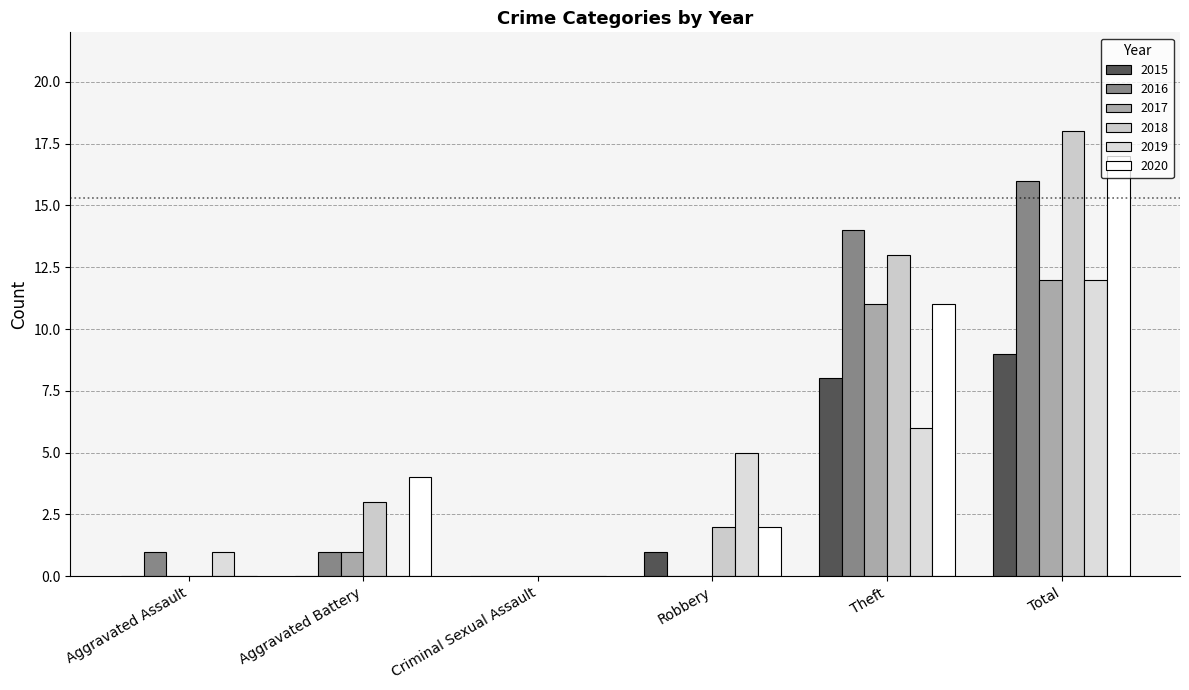

Reading left to right, extract all data points from this chart.

2015: 0	0	0	1	8	9
2016: 1	1	0	0	14	16
2017: 0	1	0	0	11	12
2018: 0	3	0	2	13	18
2019: 1	0	0	5	6	12
2020: 0	4	0	2	11	17